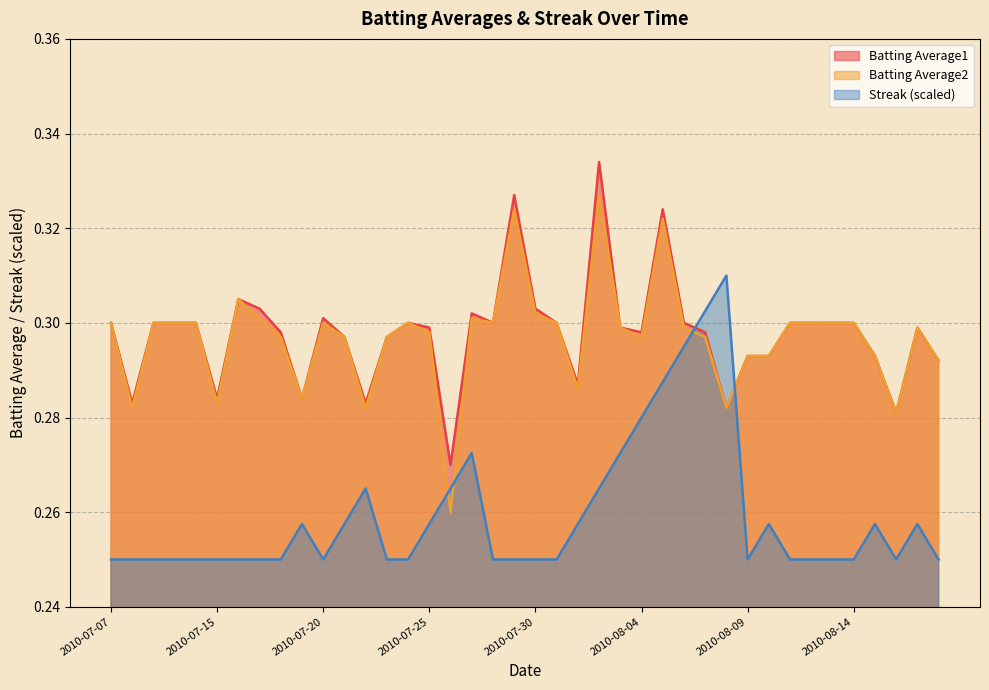

Is the value of Batting Average1 at 2010-07-24 greater than the value of Streak at 2010-07-11?

Yes